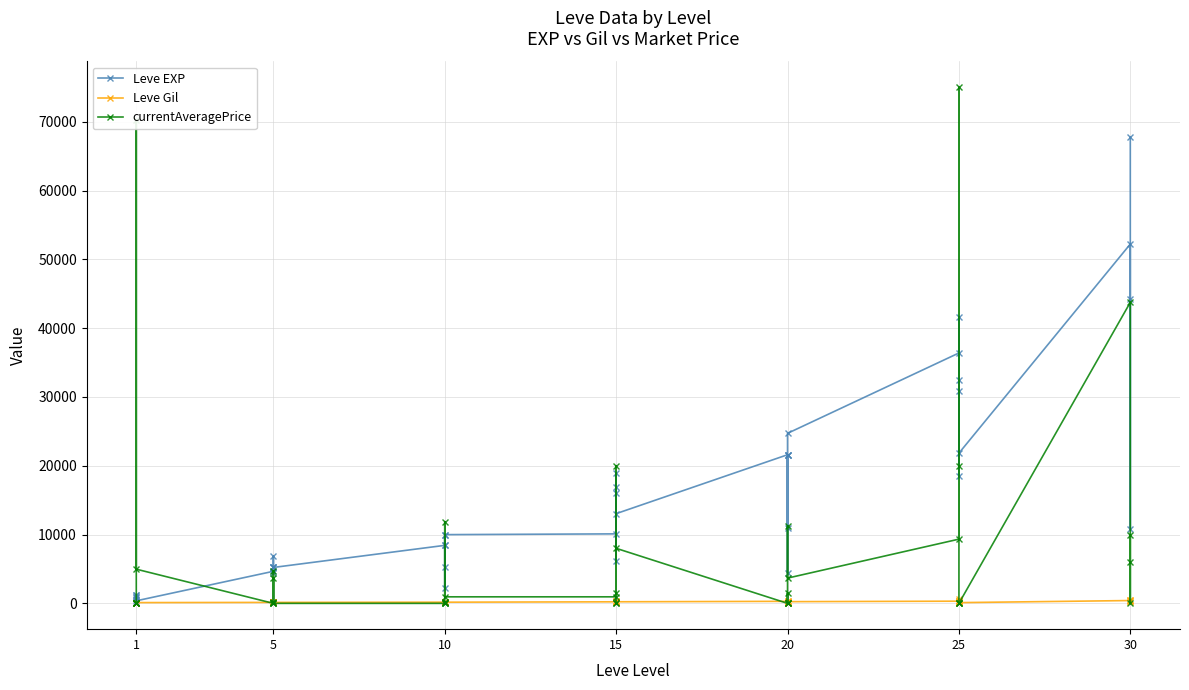

Which series has the largest total across all categories?

Leve EXP